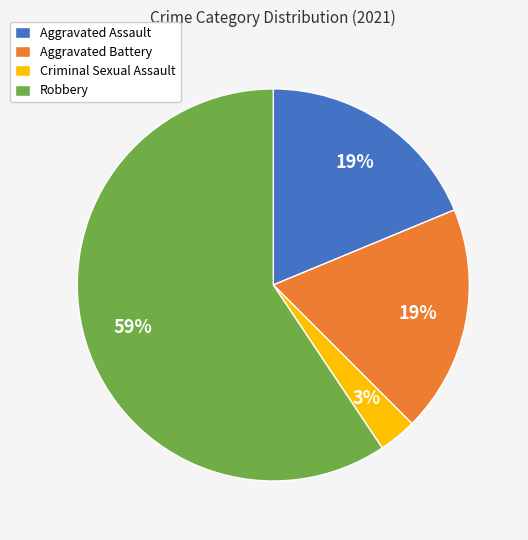

How many slices are in this pie chart?

4